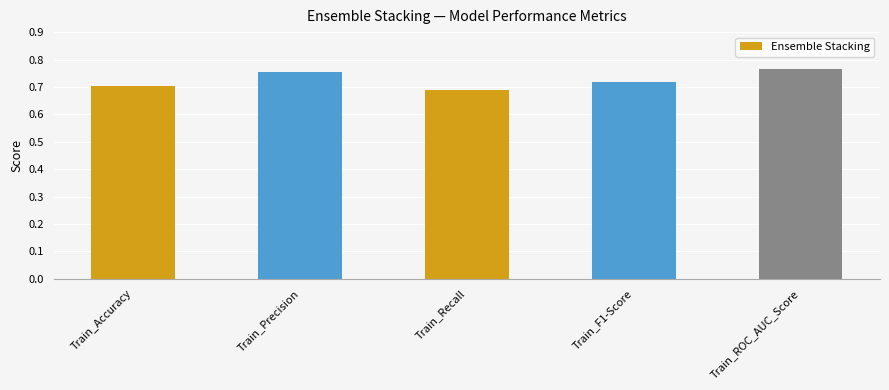

How many values are between 0 and 1?

5